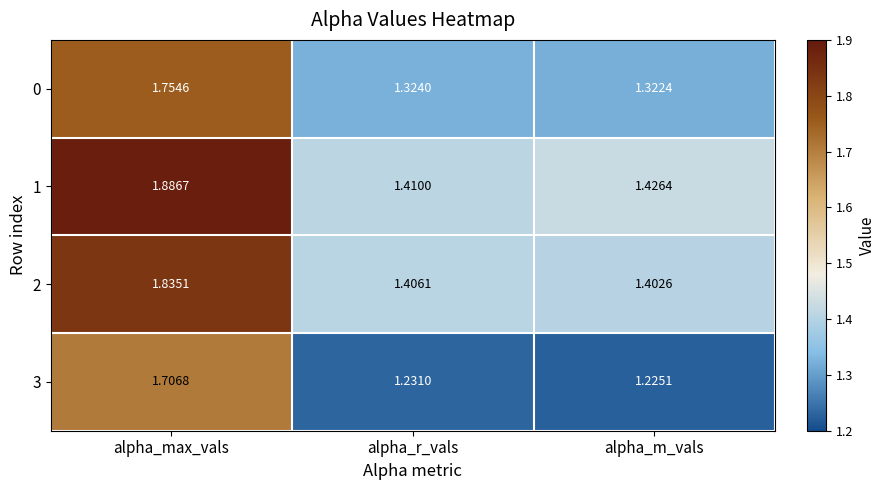

At which category is the sum across all series the highest?

alpha_max_vals